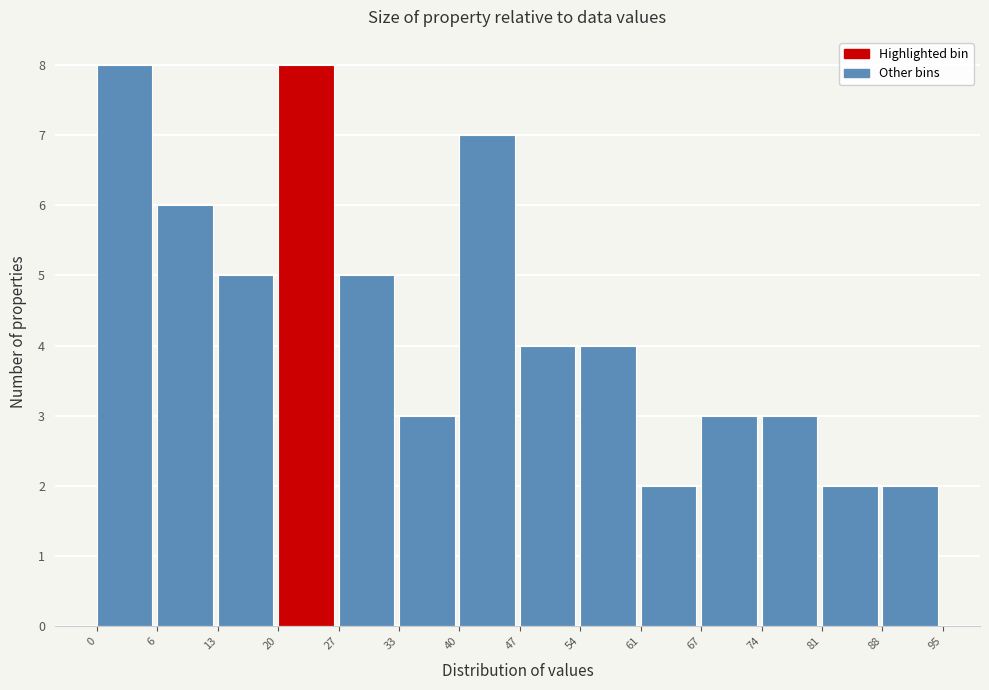

Reading left to right, transcribe this chart: for each bar, give the range it covers on the x-axis and its height. The values are not printed on the chart, so give them approximately, as read against the axis.

0 to 6: 8
6 to 13: 6
13 to 20: 5
20 to 27: 8
27 to 33: 5
33 to 40: 3
40 to 47: 7
47 to 54: 4
54 to 61: 4
61 to 67: 2
67 to 74: 3
74 to 81: 3
81 to 88: 2
88 to 95: 2